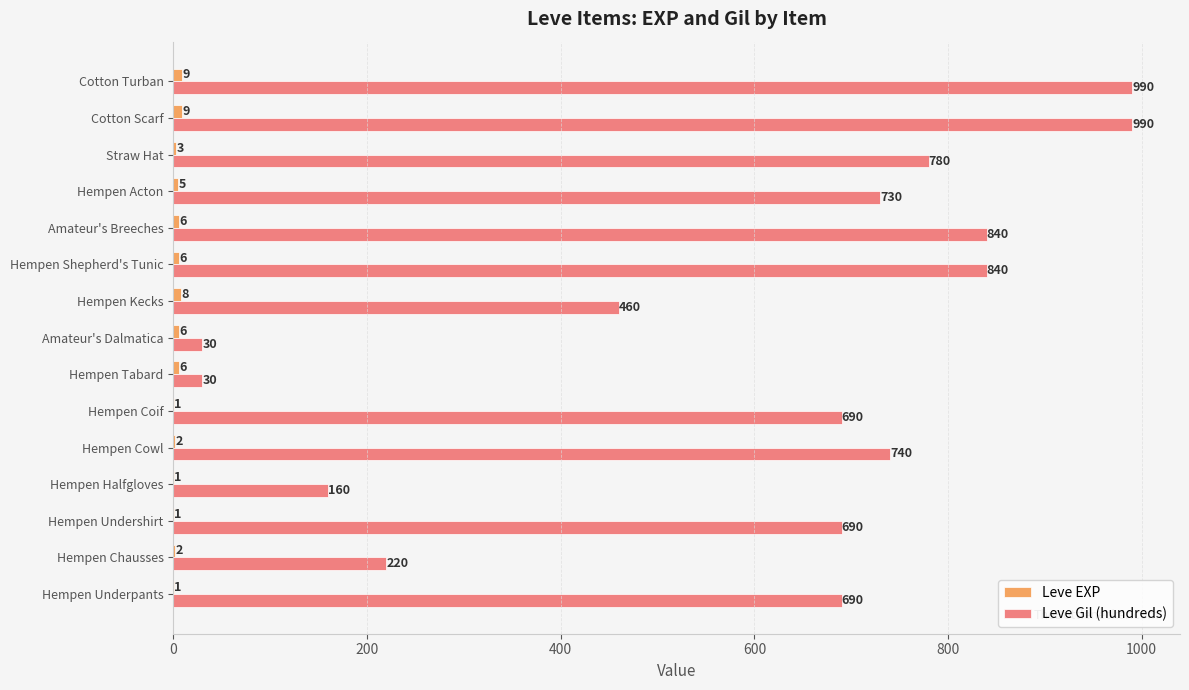

Between Hempen Underpants and Straw Hat, which series saw the biggest shift?

Leve Gil (hundreds)